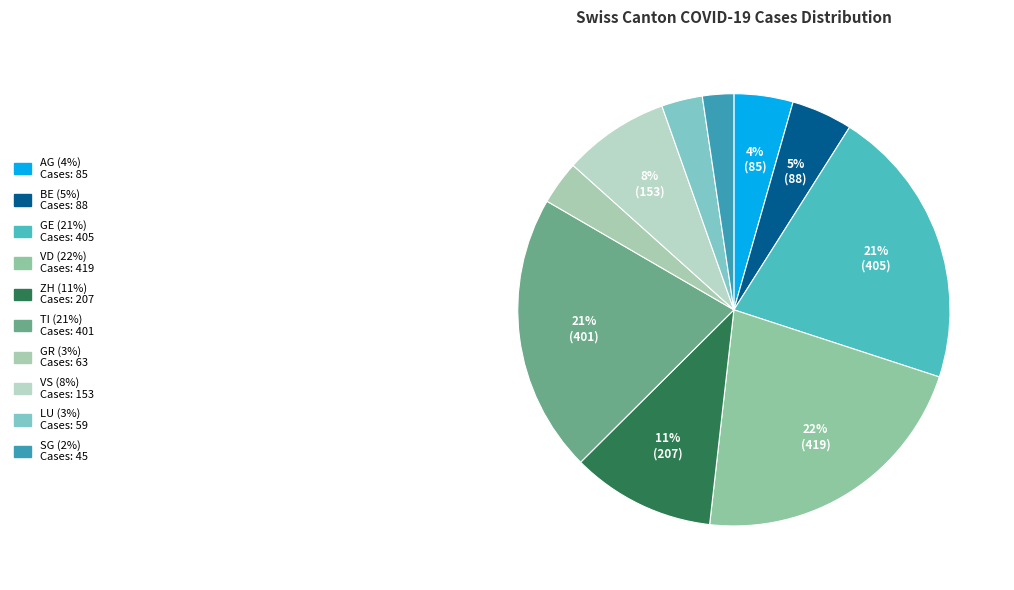

Rank the categories by value from lowest to highest.

SG, LU, GR, AG, BE, VS, ZH, TI, GE, VD